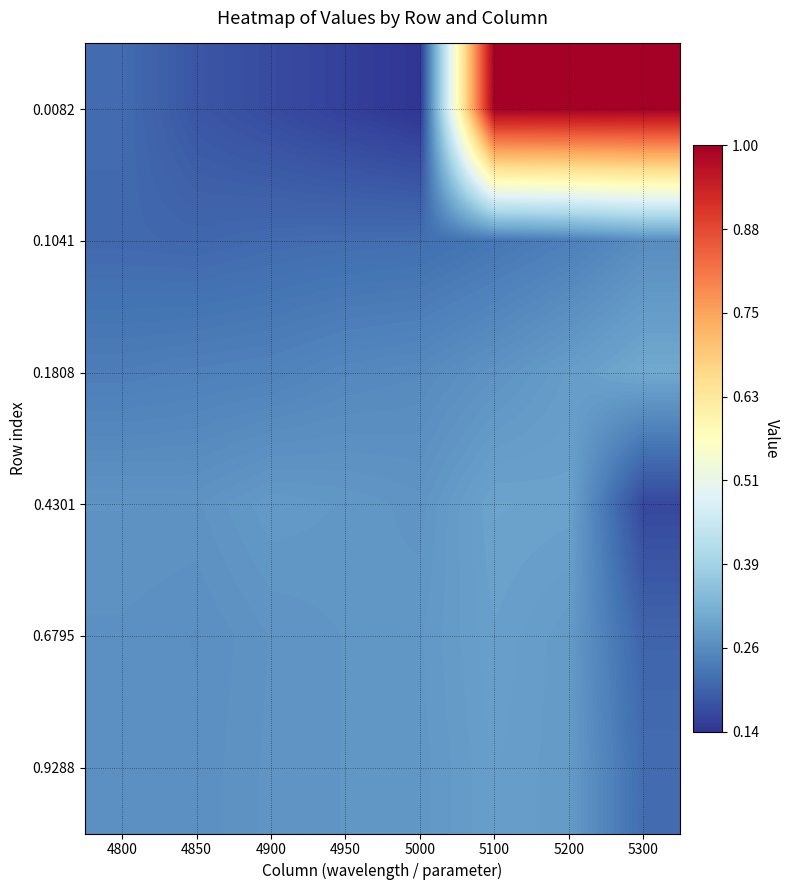

What is the smallest value displayed?

0.1